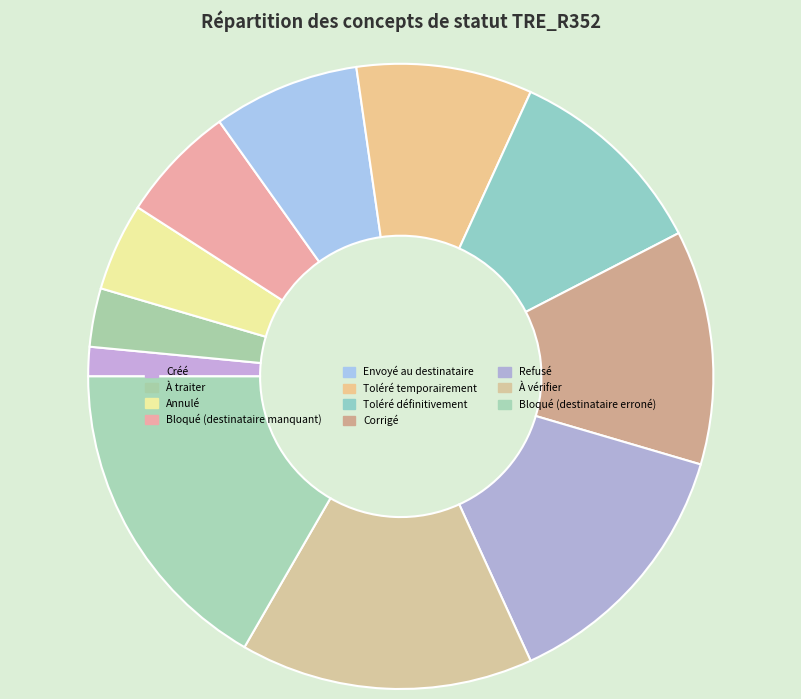

To the nearest percent, what is the difference between the Créé and Corrigé slice percentages?

11%